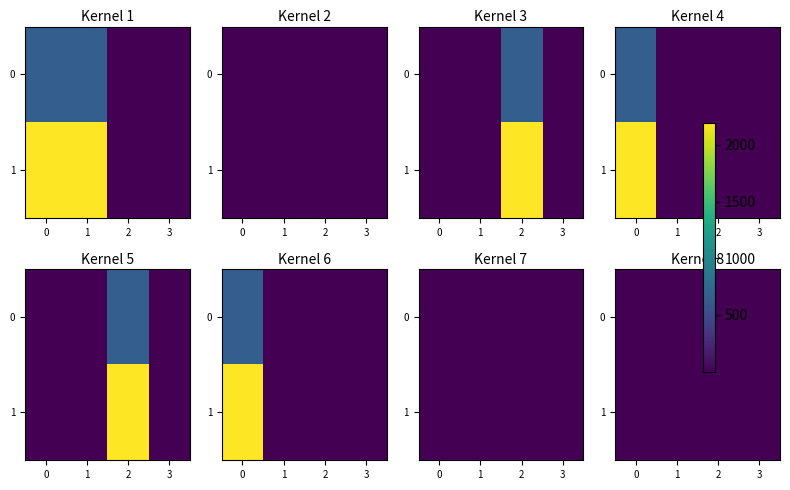

Which series changed the most between 0 and 2?

row_1